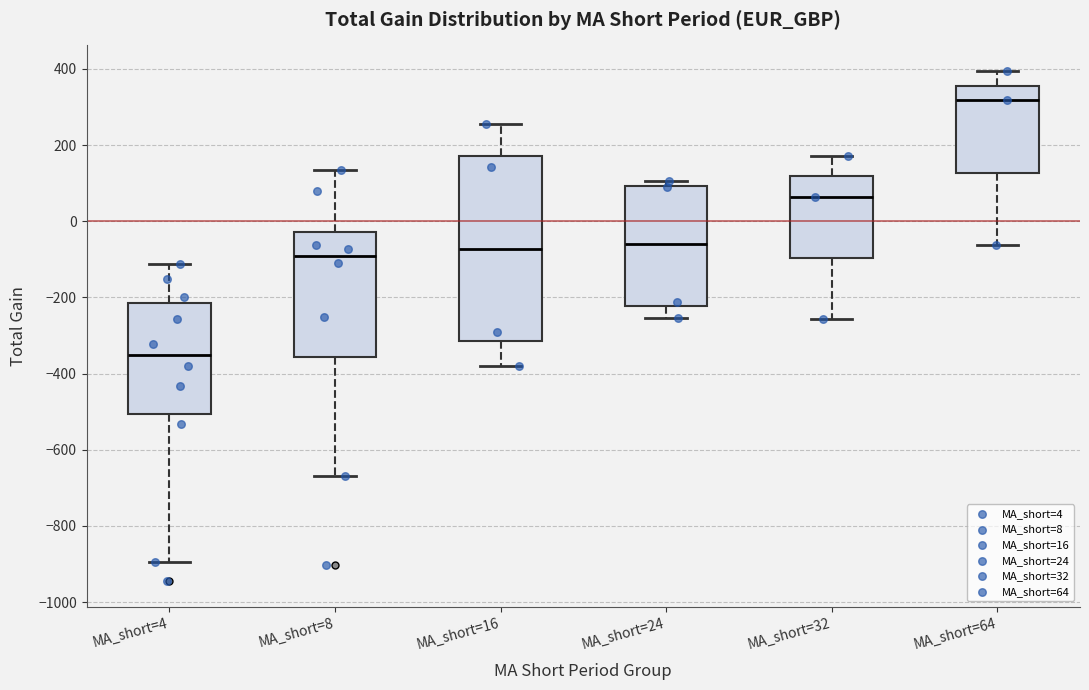

Reading left to right, transcribe this box plot: for each box, give where its median line is, the range the box spans, and where its two whiskers end, as read against the y-axis. The values are not printed on the chart, so give them approximately, as read against the axis.

MA_short=4: median -360, box -500 to -220, whiskers -900 to -120
MA_short=8: median -100, box -360 to -20, whiskers -660 to 140
MA_short=16: median -80, box -320 to 180, whiskers -380 to 260
MA_short=24: median -60, box -220 to 100, whiskers -260 to 100 (just above the box's upper edge)
MA_short=32: median 60, box -100 to 120, whiskers -260 to 180
MA_short=64: median 320, box 120 to 360, whiskers -60 to 400